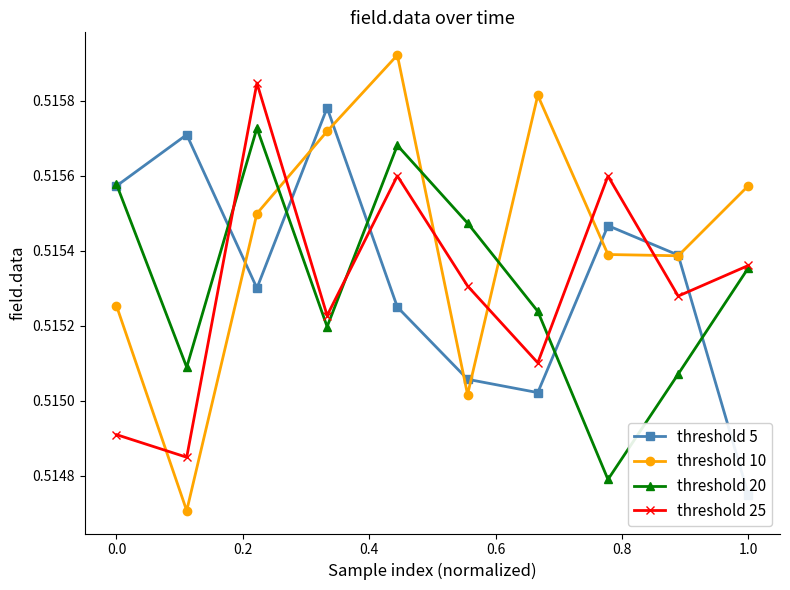

The threshold 25 series shows 0.2 at 0.0. True or false?

False